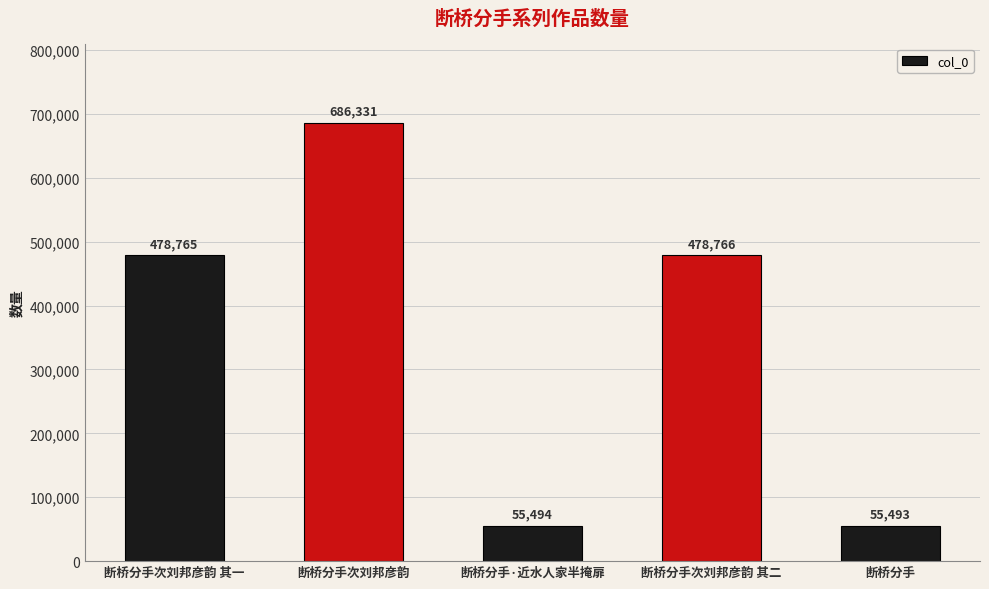

Which has a higher value, 断桥分手·近水人家半掩扉 or 断桥分手次刘邦彦韵 其一?

断桥分手次刘邦彦韵 其一